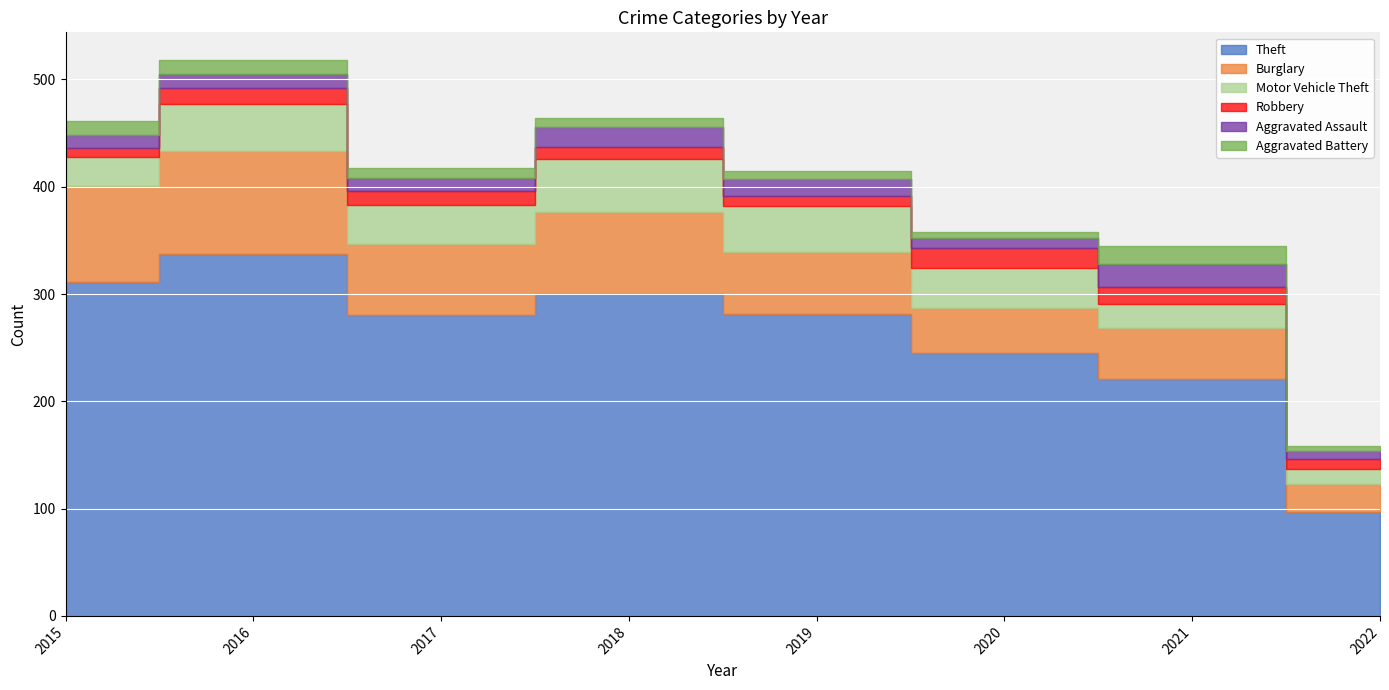

How many data points in Burglary are above 67?

3